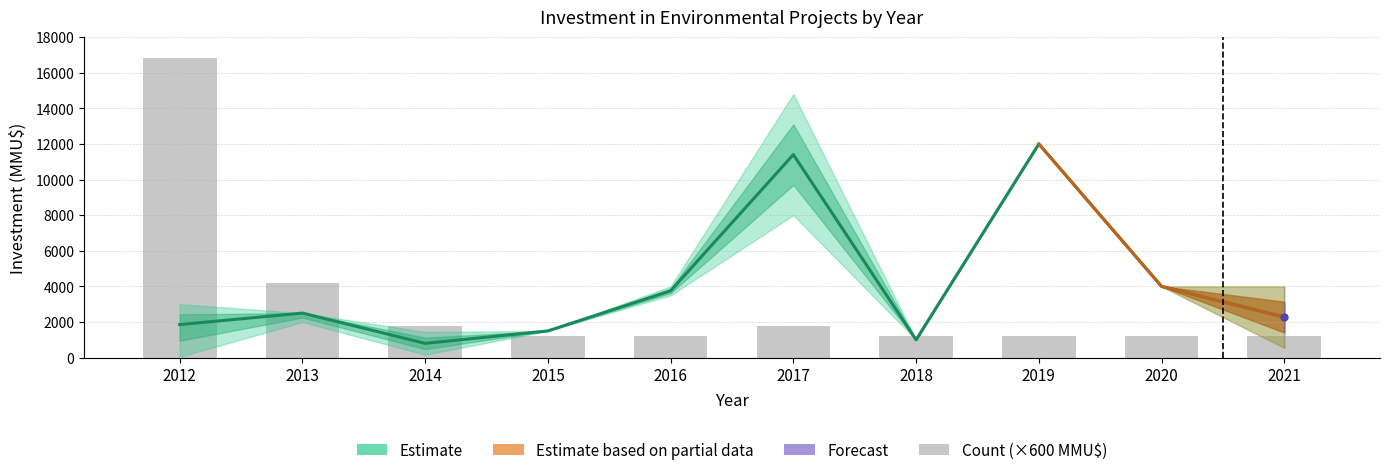

Which has a higher value, 2016 or 2012?

2012